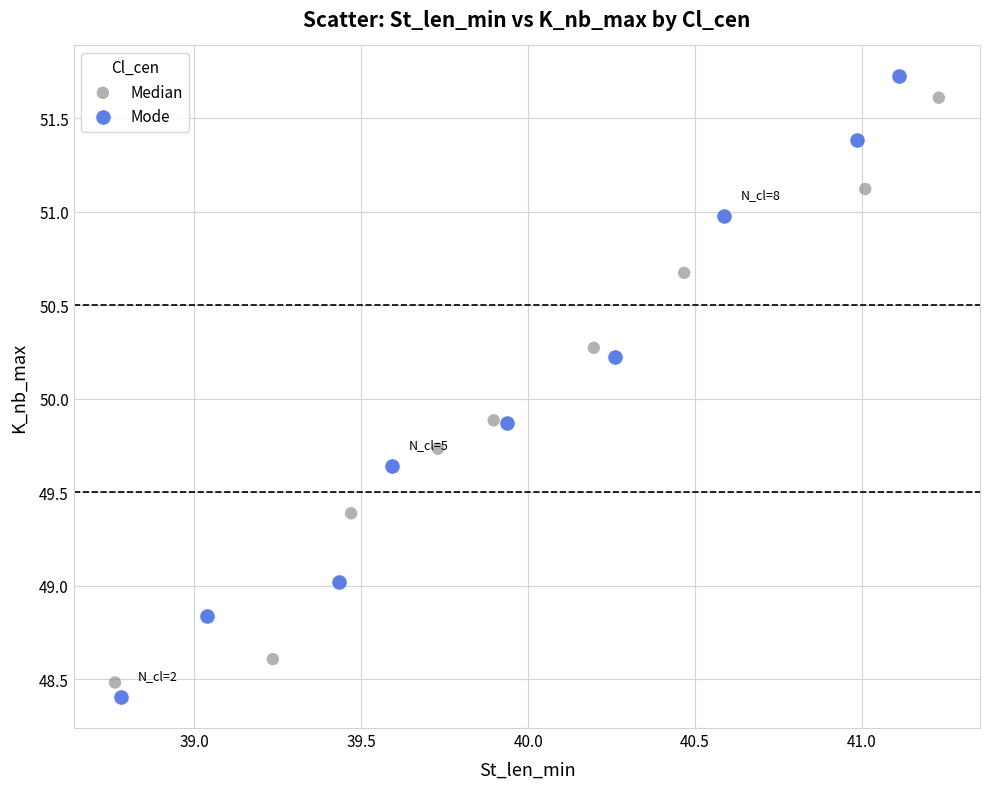

Which series has the largest Y range (max minus min)?

Mode